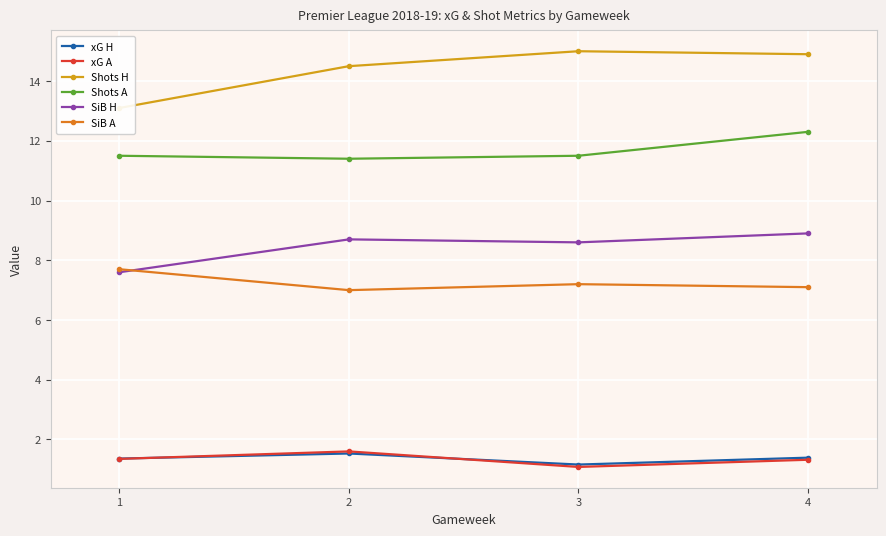

What is the difference between the maximum and minimum values in the SiB A series?

0.7